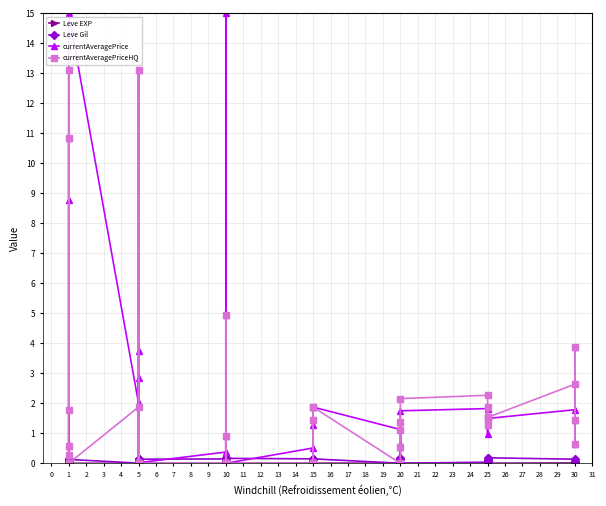

True or false: currentAveragePrice and Leve EXP intersect in this chart.

True